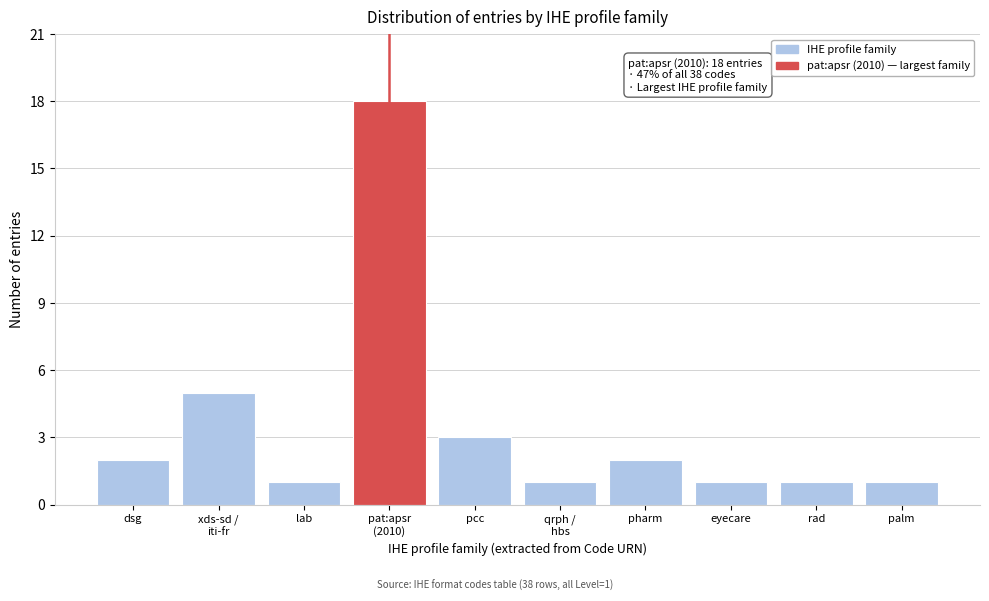

Reading left to right, extract all data points from this chart.

2	5	1	18	3	1	2	1	1	1